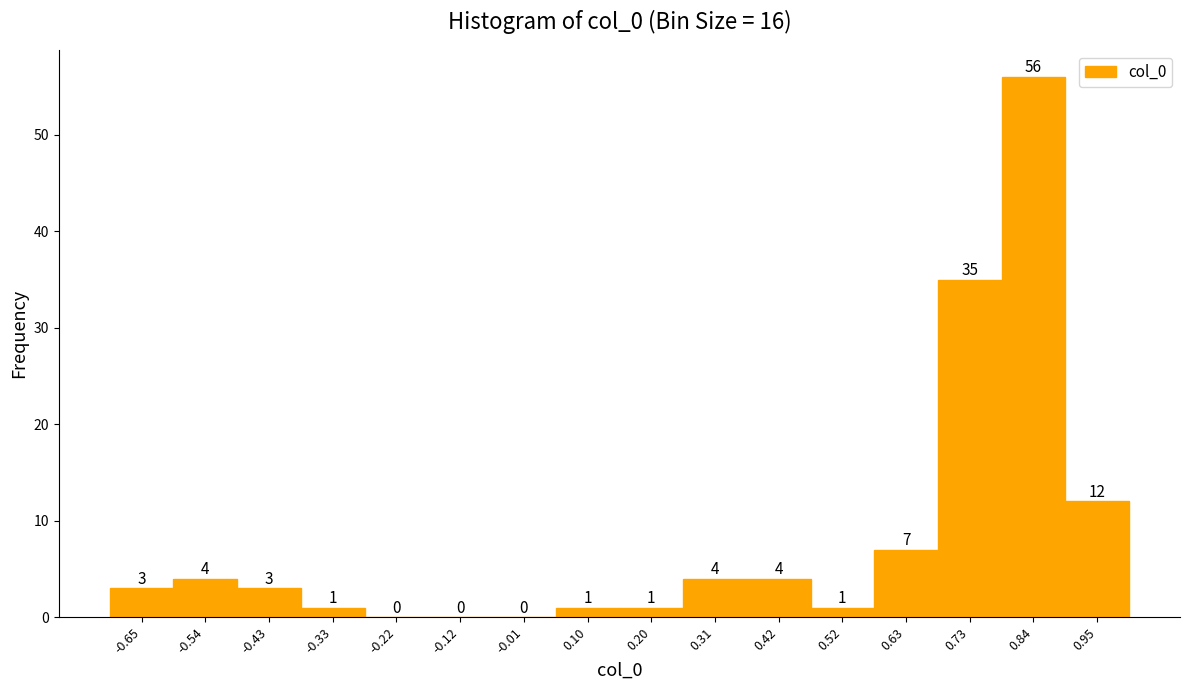

Reading left to right, transcribe this chart: for each bar, give the range it covers on the x-axis and its height. The bar edges are not printed on the chart, so give them approximately, as read against the axis.

-0.70 to -0.60: 3
-0.60 to -0.48: 4
-0.48 to -0.38: 3
-0.38 to -0.28: 1
-0.28 to -0.16: 0
-0.16 to -0.06: 0
-0.06 to 0.04: 0
0.04 to 0.16: 1
0.16 to 0.26: 1
0.26 to 0.36: 4
0.36 to 0.46: 4
0.46 to 0.58: 1
0.58 to 0.68: 7
0.68 to 0.78: 35
0.78 to 0.90: 56
0.90 to 1.00: 12